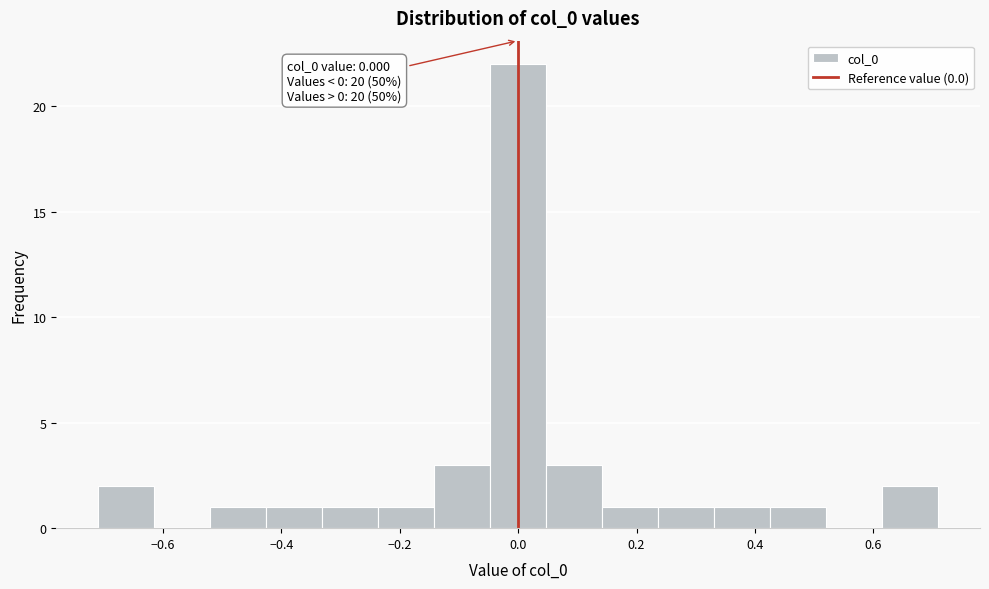

Which range on the x-axis has the tallest bar?

-0.04 to 0.04